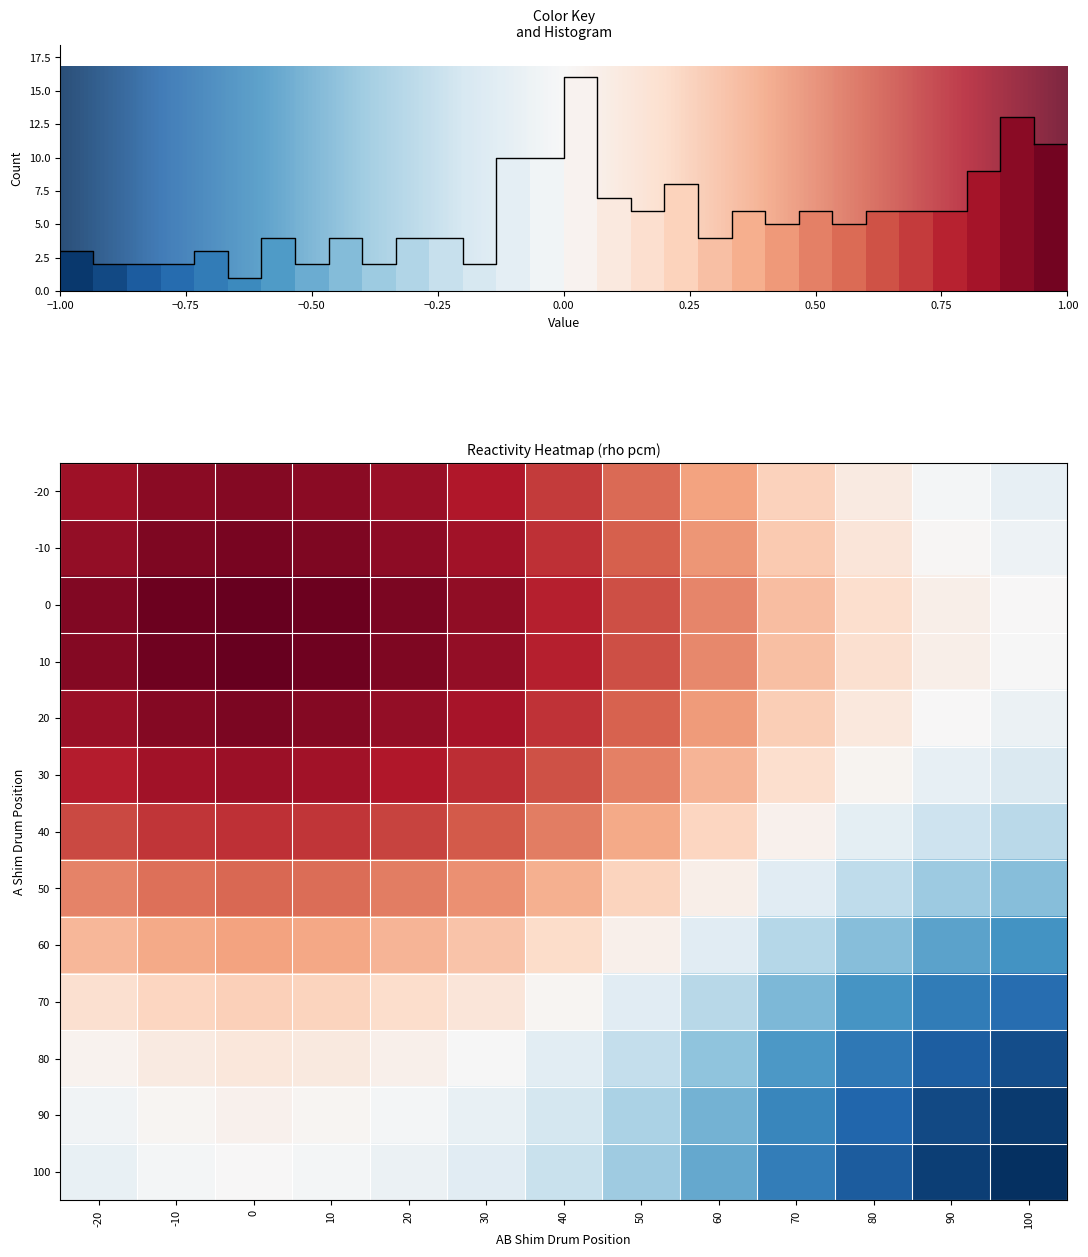

Count the number of data series in this chart.

13